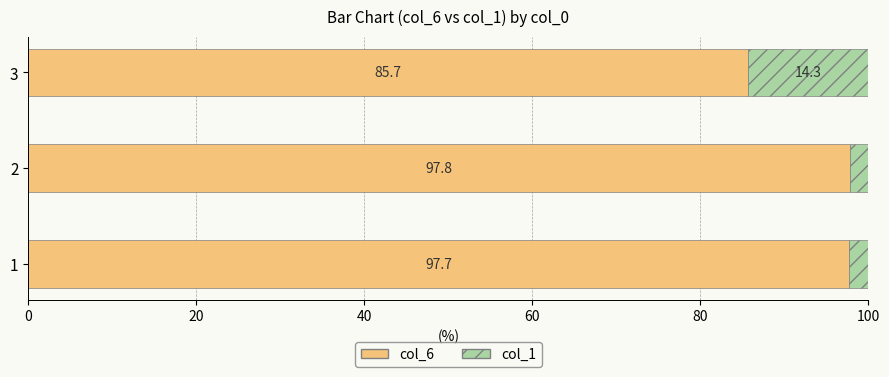

What is the sum of all col_6 values?

281.2